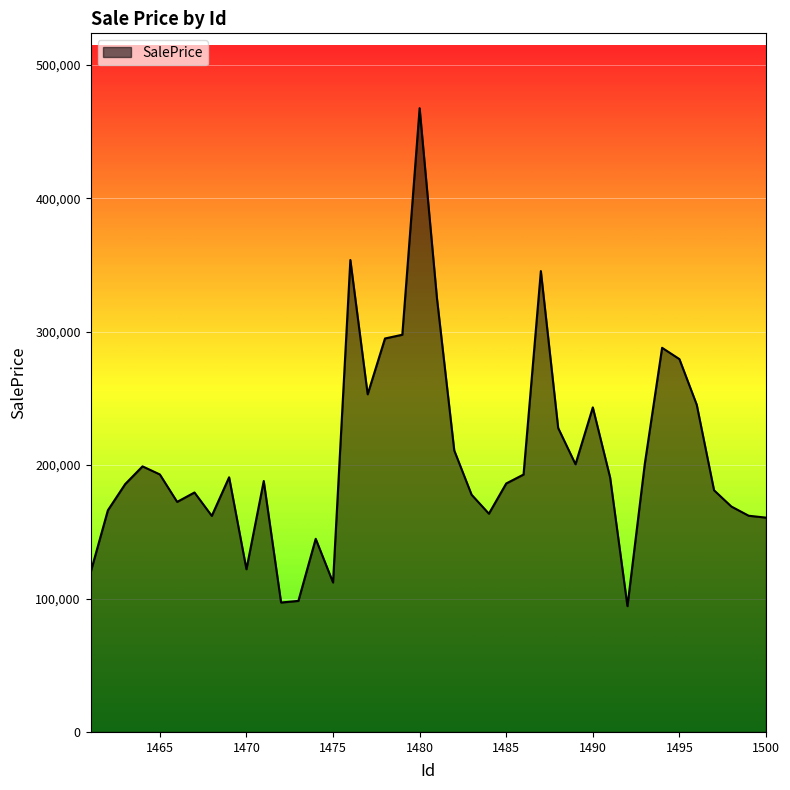

What is the smallest value displayed?

94277.9